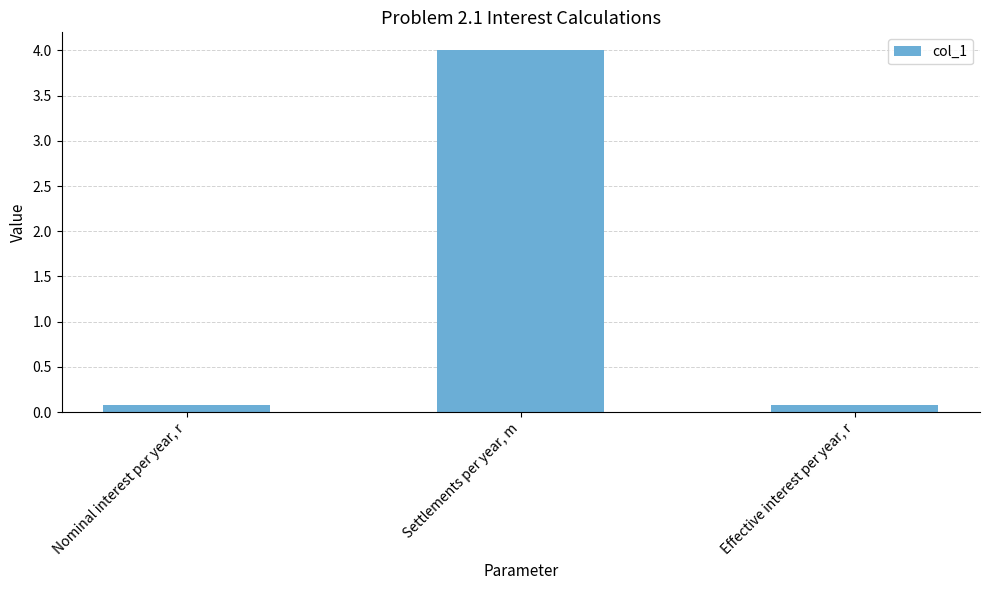

What is the label of the 3rd bar from the left?

Effective interest per year, r